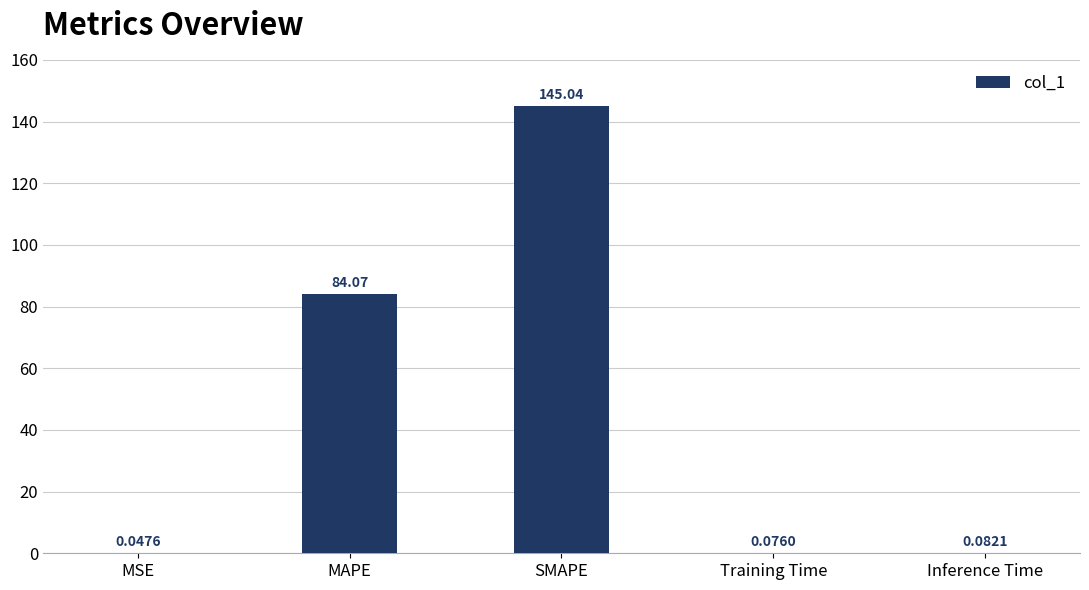

What is the sum of all values?

229.3